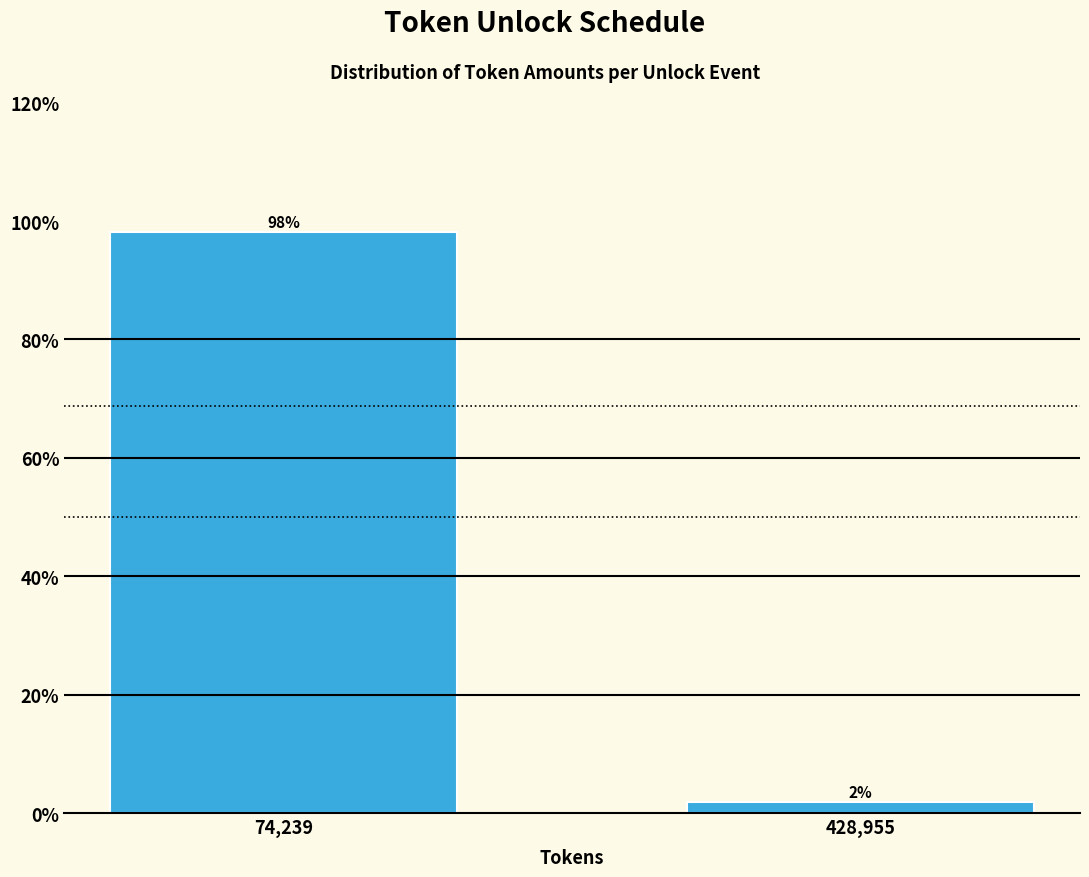

What is the average value?

50.0